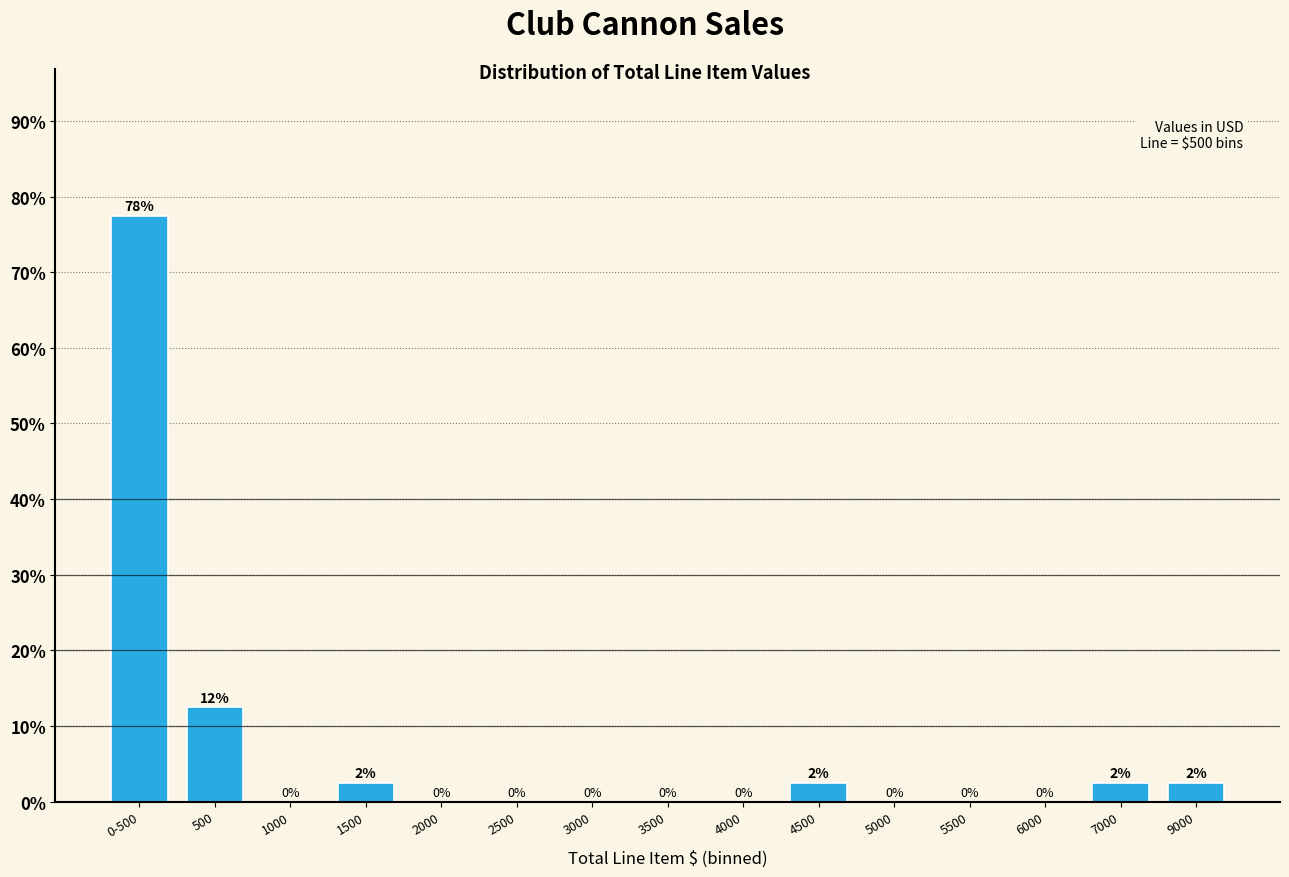

What is the approximate value at 500?

12.5